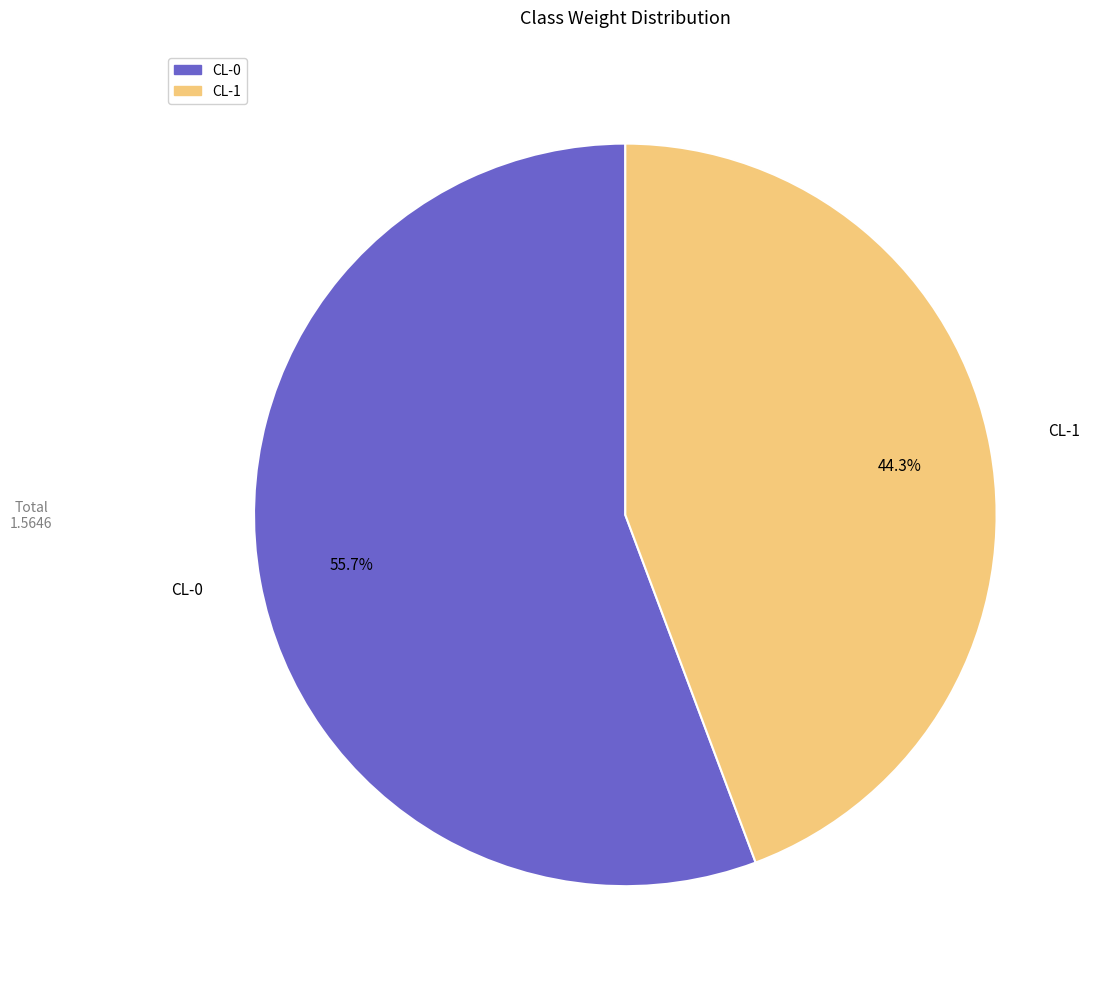

What is the smallest slice in the pie chart?

CL-1